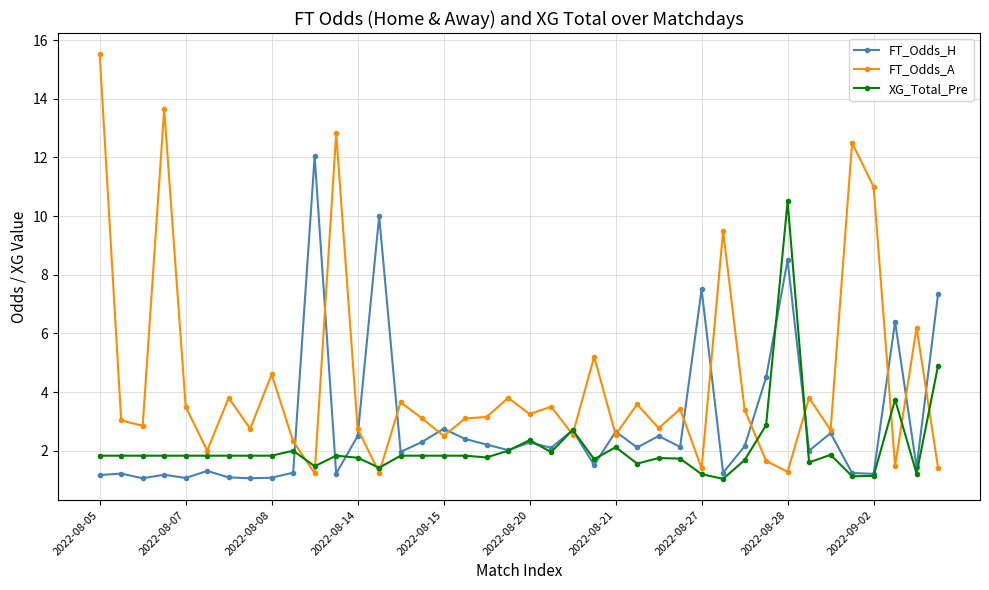

What is the greatest value displayed?

15.5